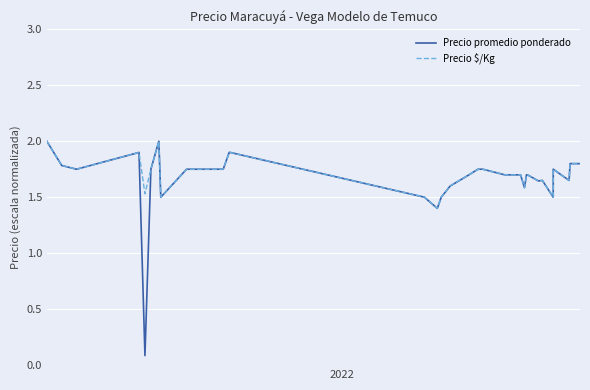

What is the value of the Precio promedio ponderado point at the 17th from the left?

1.8